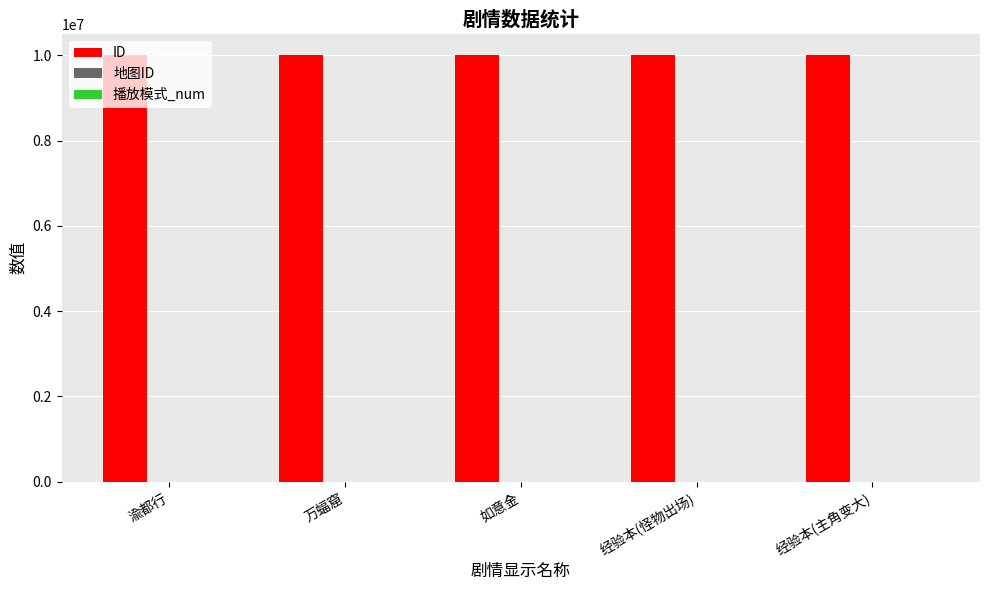

Which series has the largest total across all categories?

ID